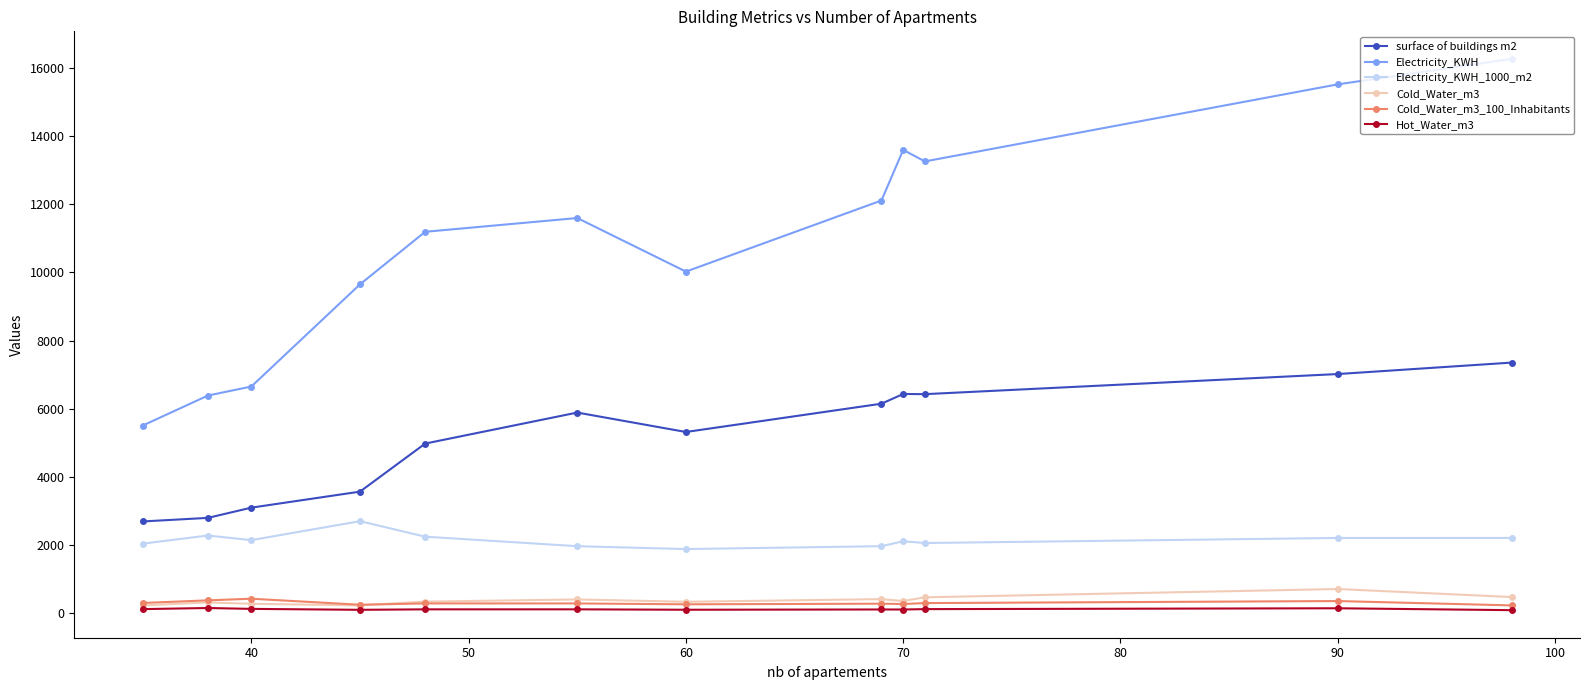

Which series has the largest total across all categories?

Electricity_KWH